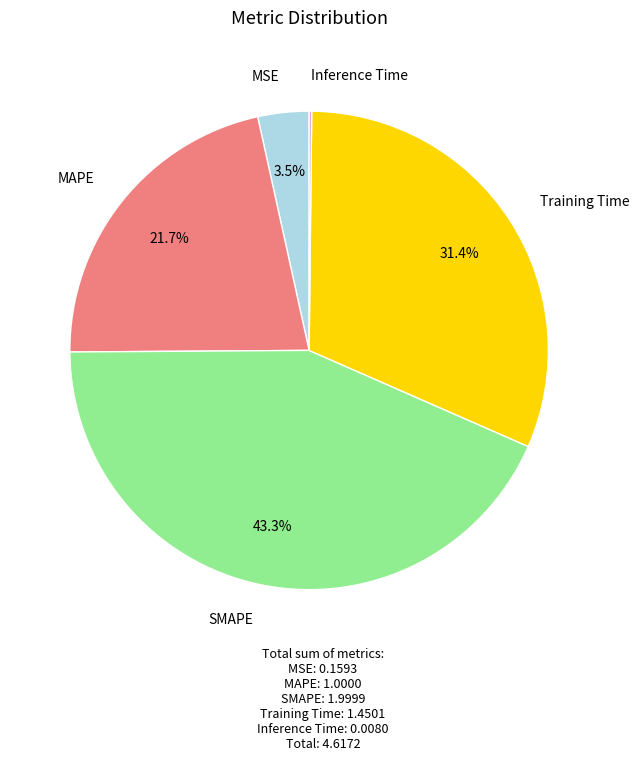

Does any single category account for the majority?

No